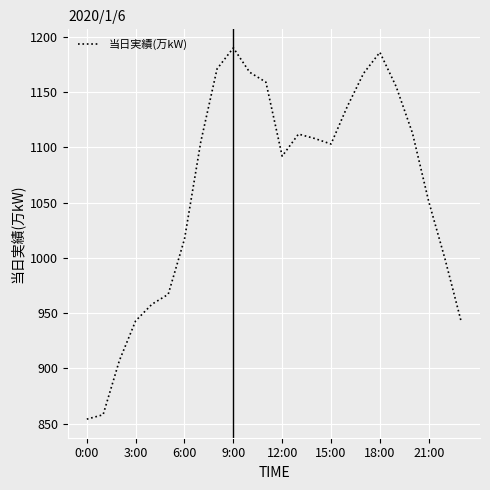

What is the smallest value displayed?

854